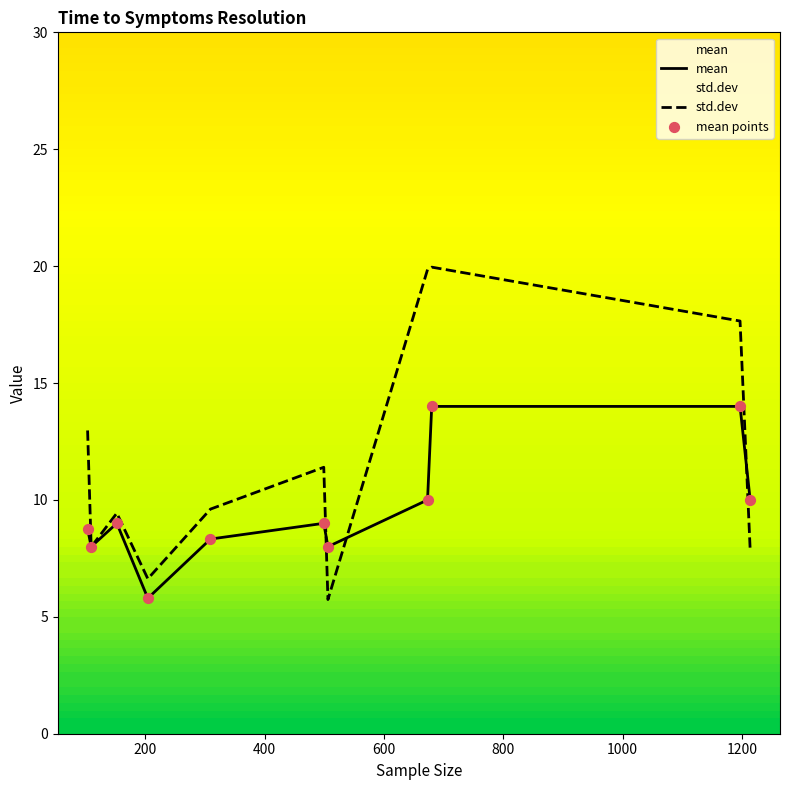

Which series has the widest spread of values?

std.dev